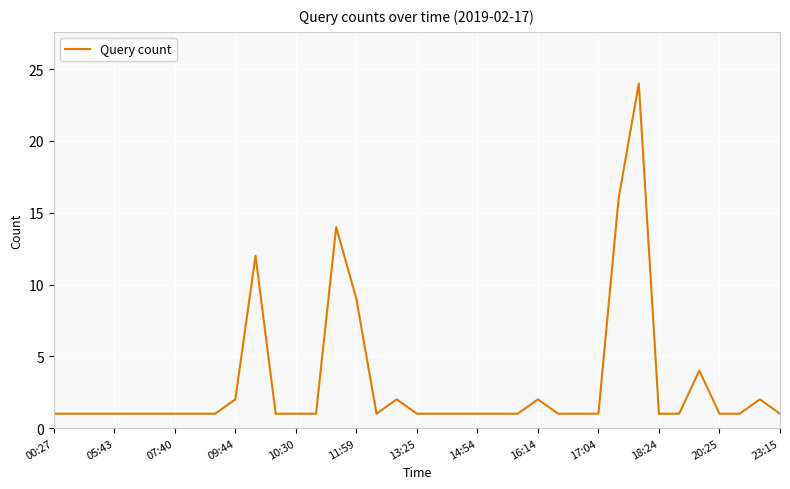

What is the greatest value displayed?

24